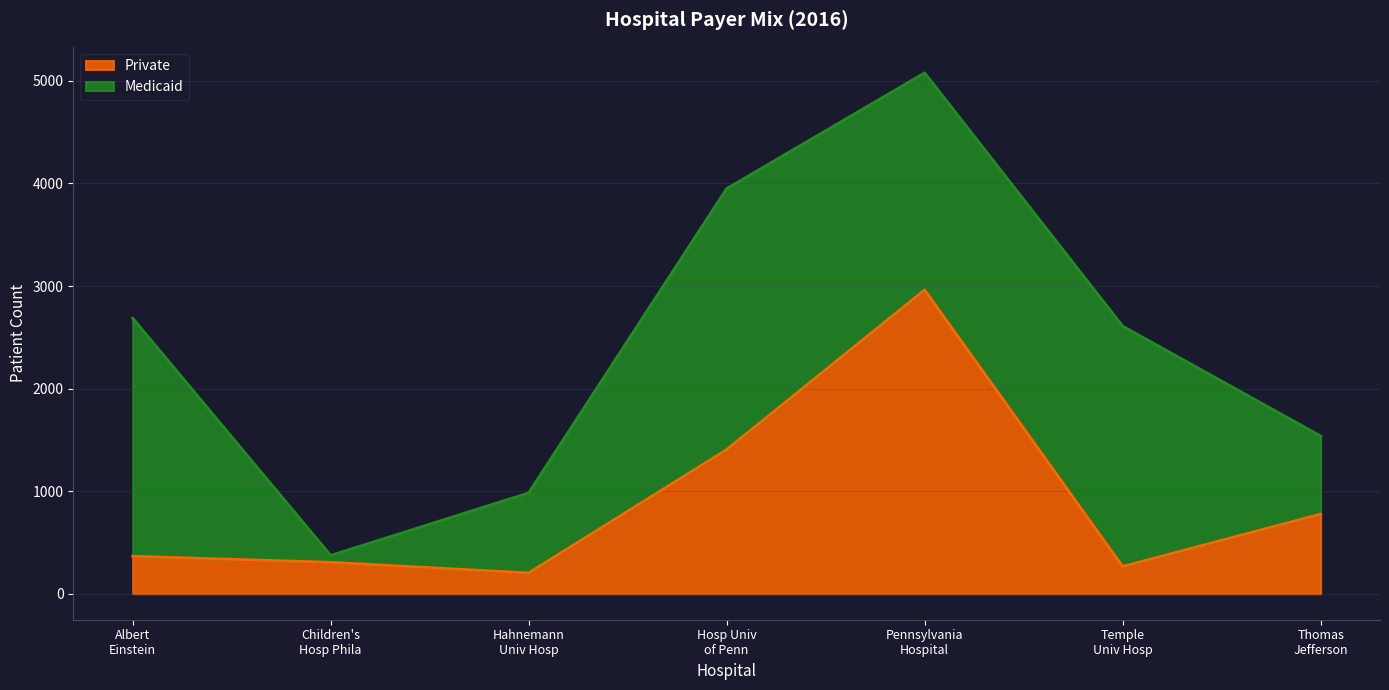

What is the maximum value for Private?

2962